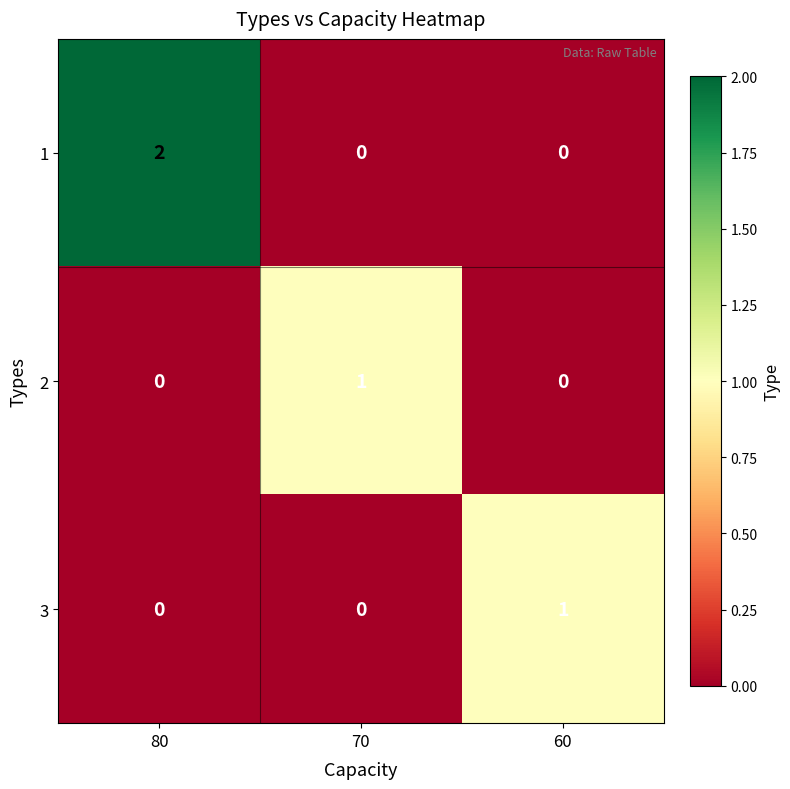

True or false: 1 has a value of 0 at 70.

True